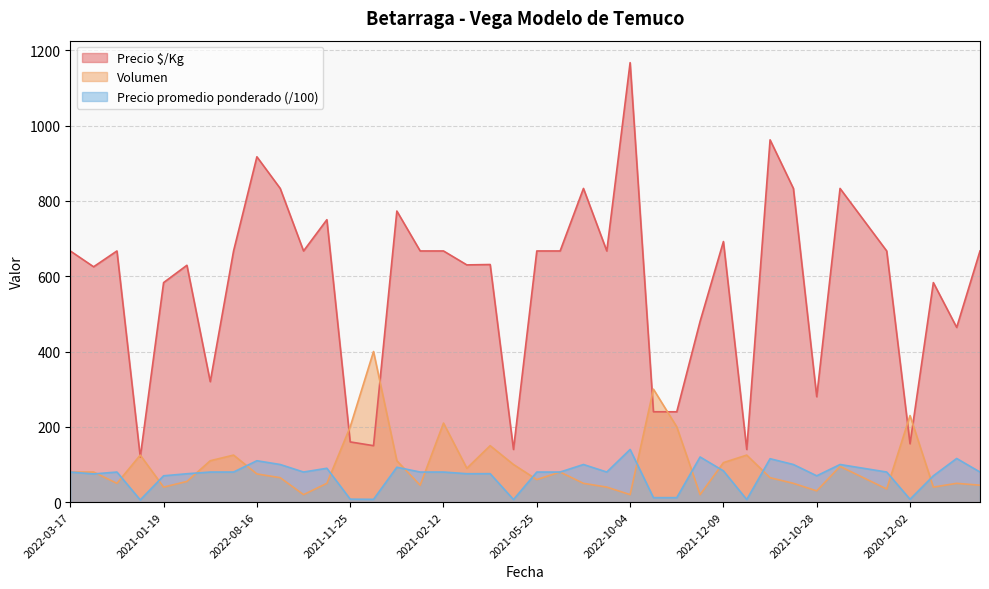

In Precio promedio ponderado, how many points are higher than both neighbors (excluding endpoints)?

11